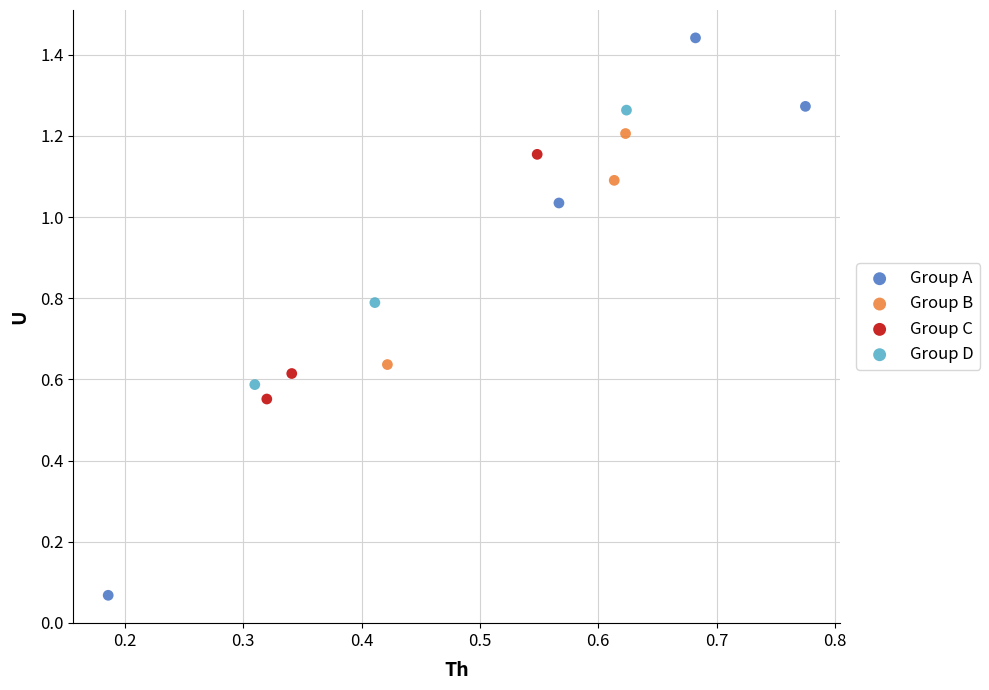

Which series reaches the minimum Y coordinate?

Group A